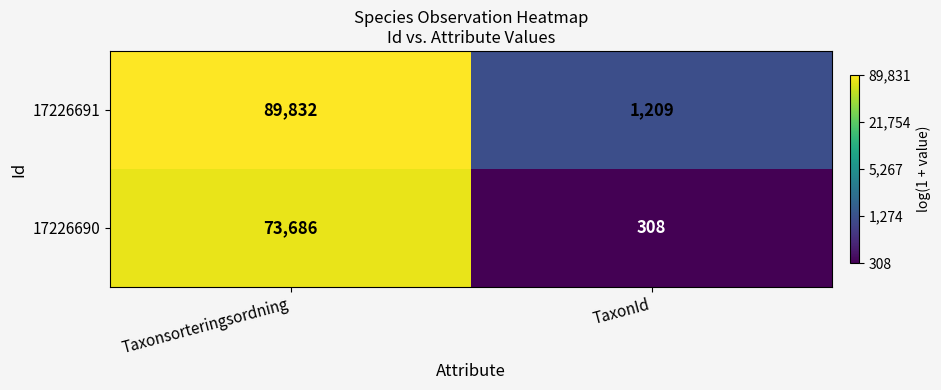

Reading left to right, transcribe all the data shown in this chart.

17226691: 89832	1209
17226690: 73686	308